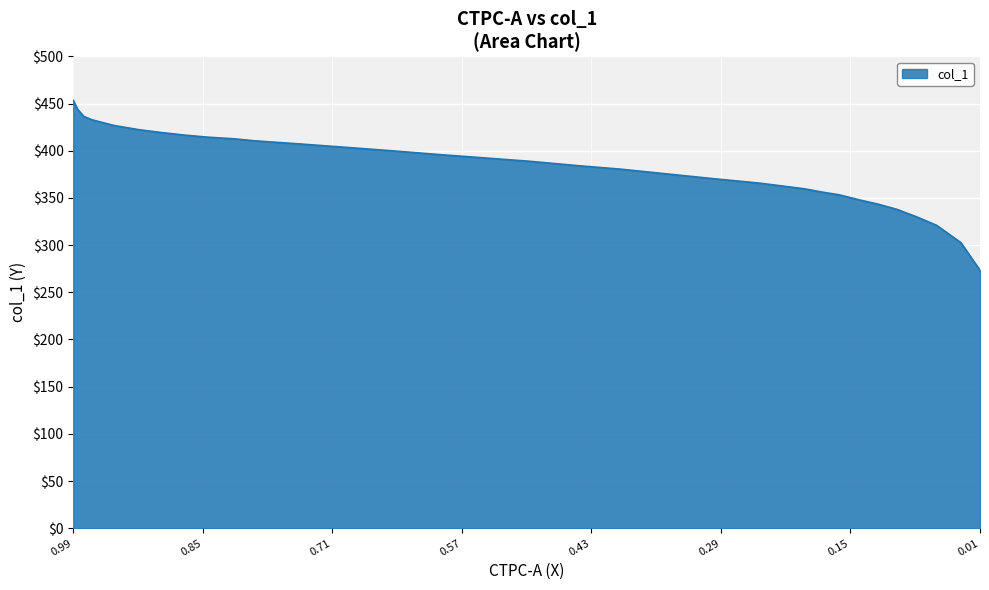

What is the smallest value displayed?

273.2